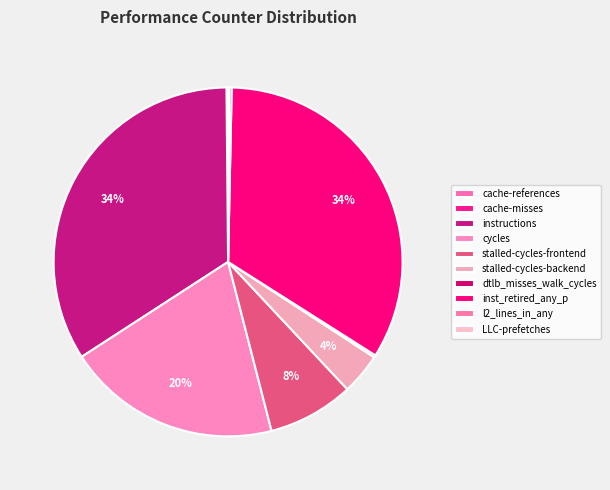

To the nearest percent, what is the difference between the cache-references and stalled-cycles-backend slice percentages?

4%